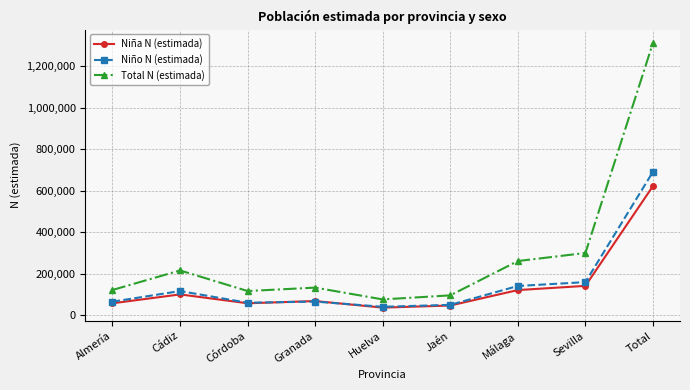

At which category is the sum across all series the highest?

Total